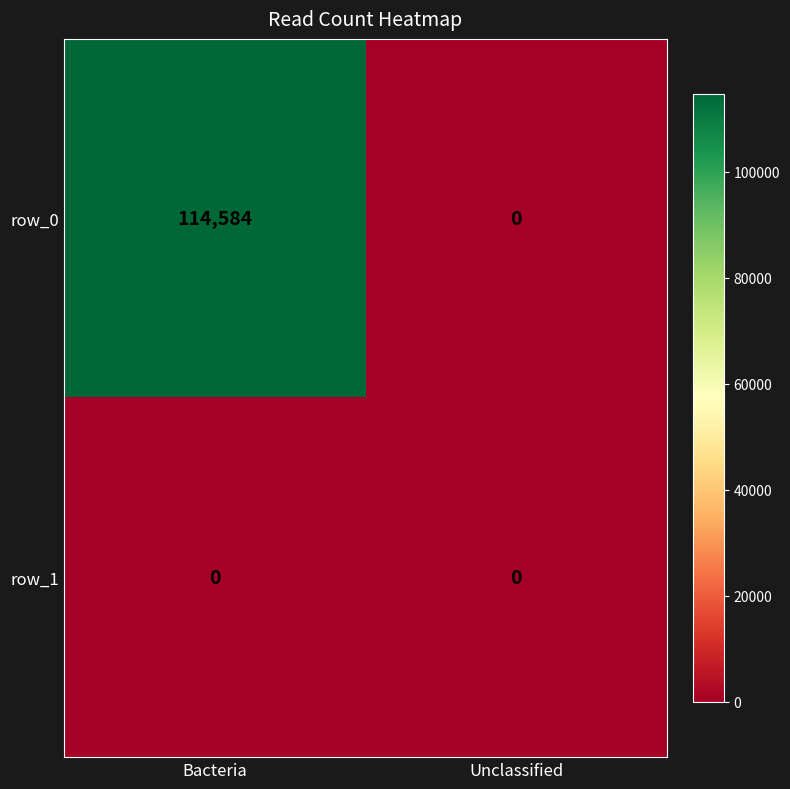

Which series has the largest range (max minus min)?

row_0